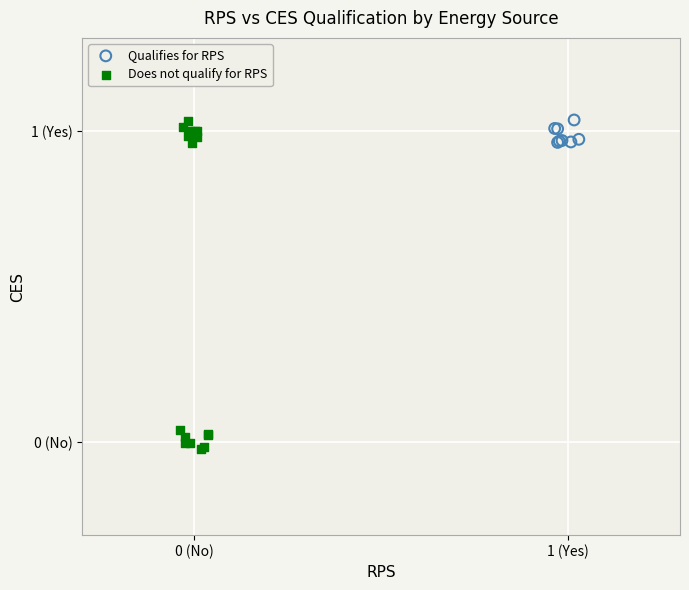

What are all the series names shown in the legend?

Qualifies for RPS, Does not qualify for RPS